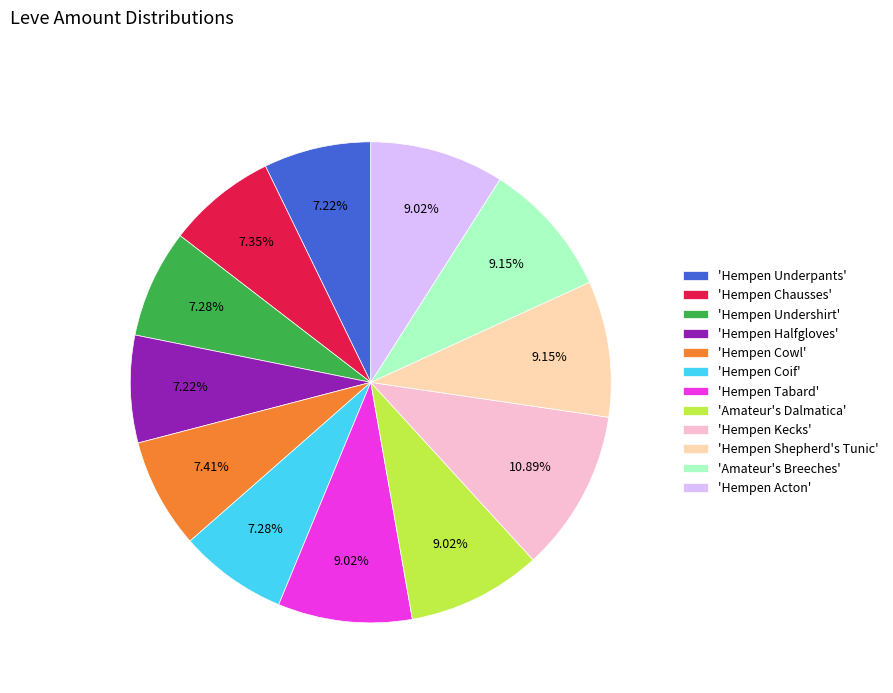

Which slice is the largest?

'Hempen Kecks'